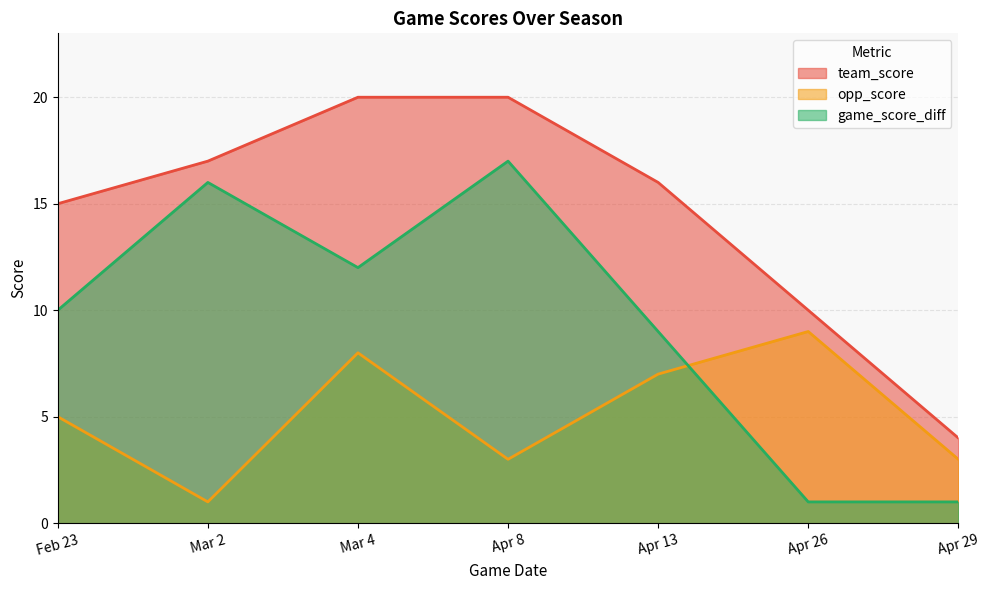

How many team_score values are between 10 and 20?

6